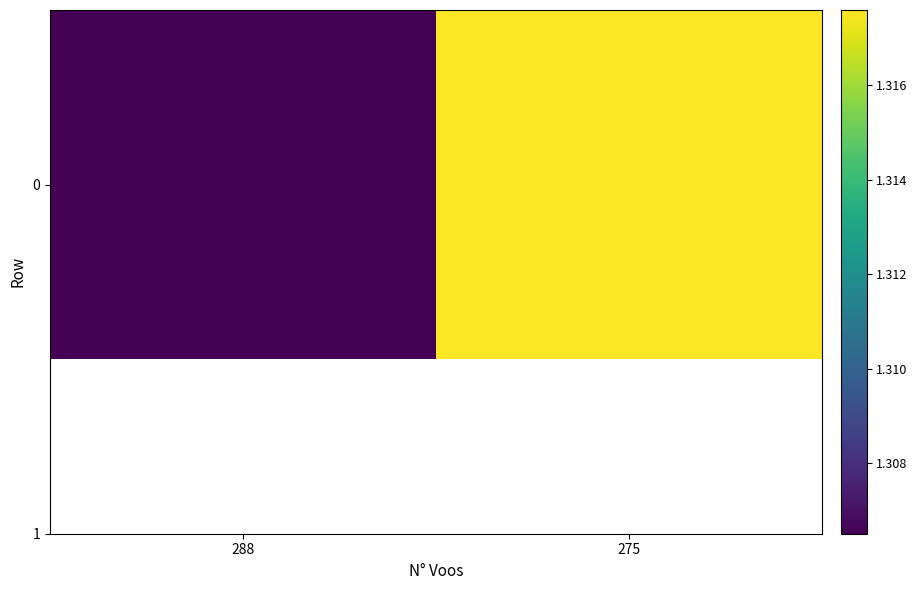

True or false: the data shows 1.3 at 275.

True